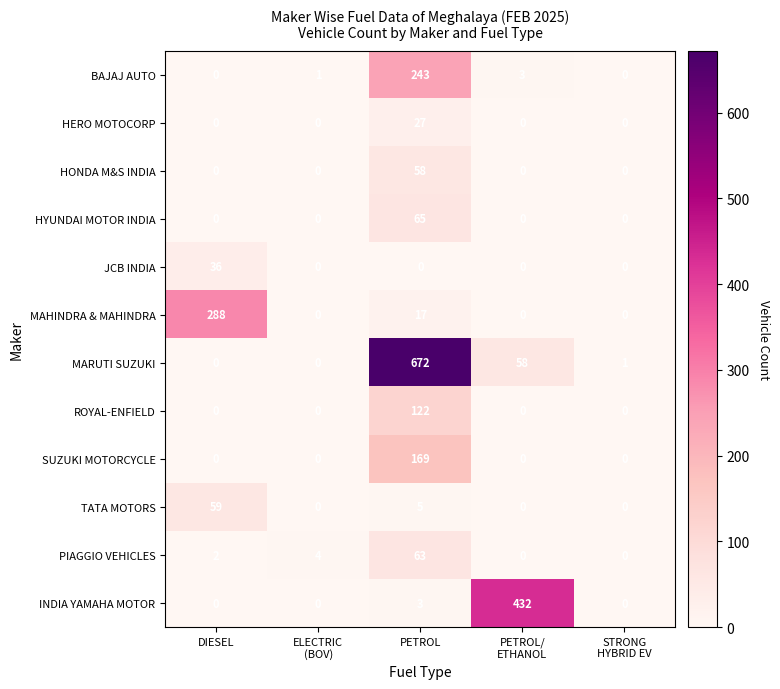

At how many categories does at least one series exceed 167?

3